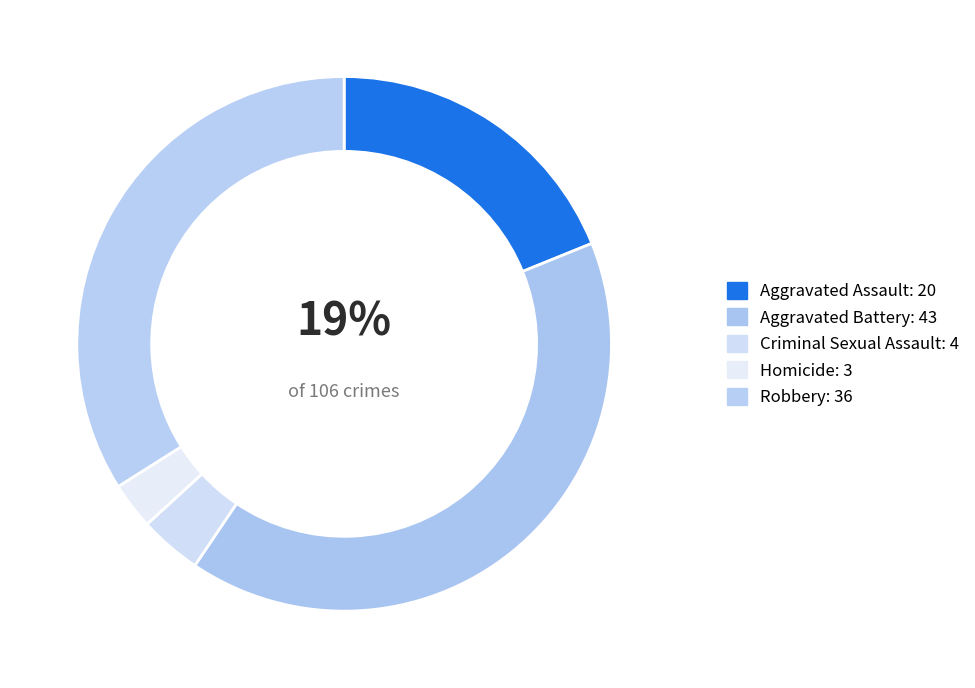

Do Aggravated Assault and Homicide together represent more than half of the pie?

No